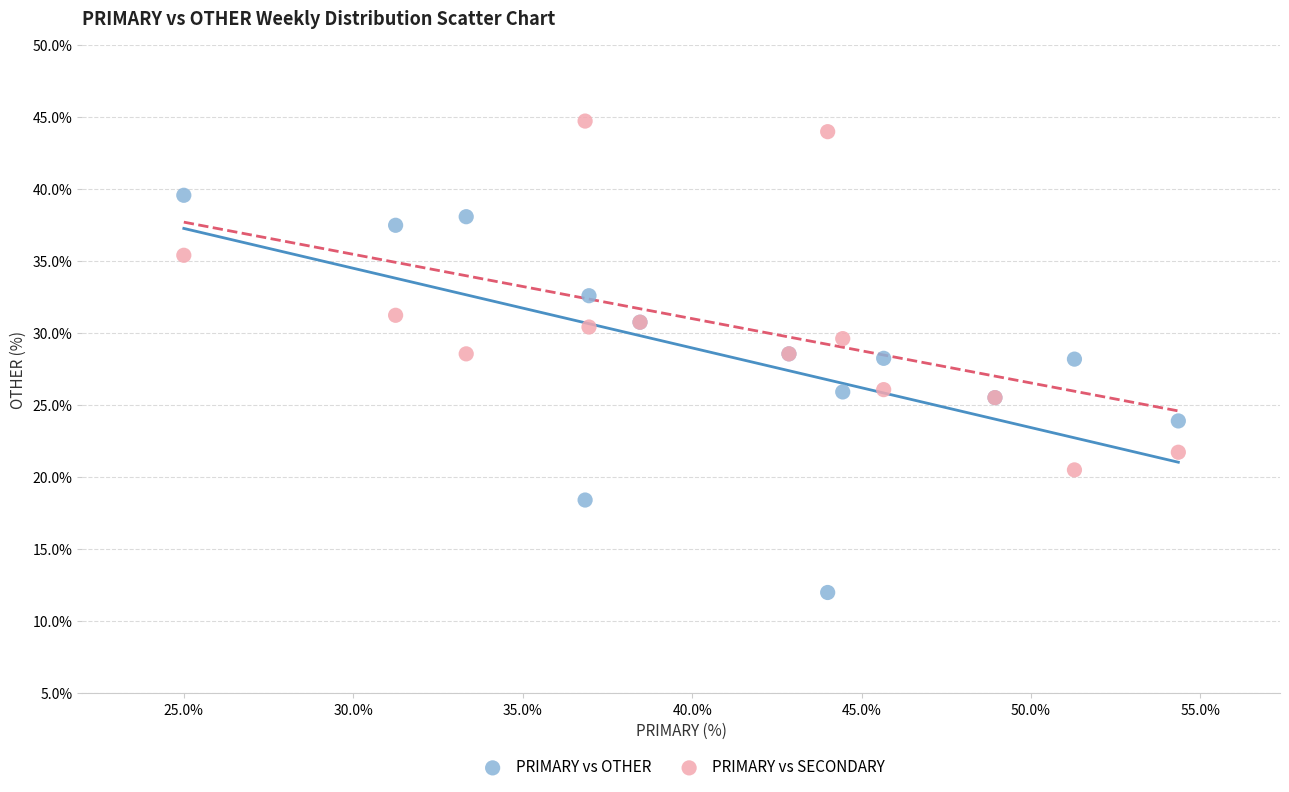

Which series reaches the minimum Y coordinate?

PRIMARY vs OTHER